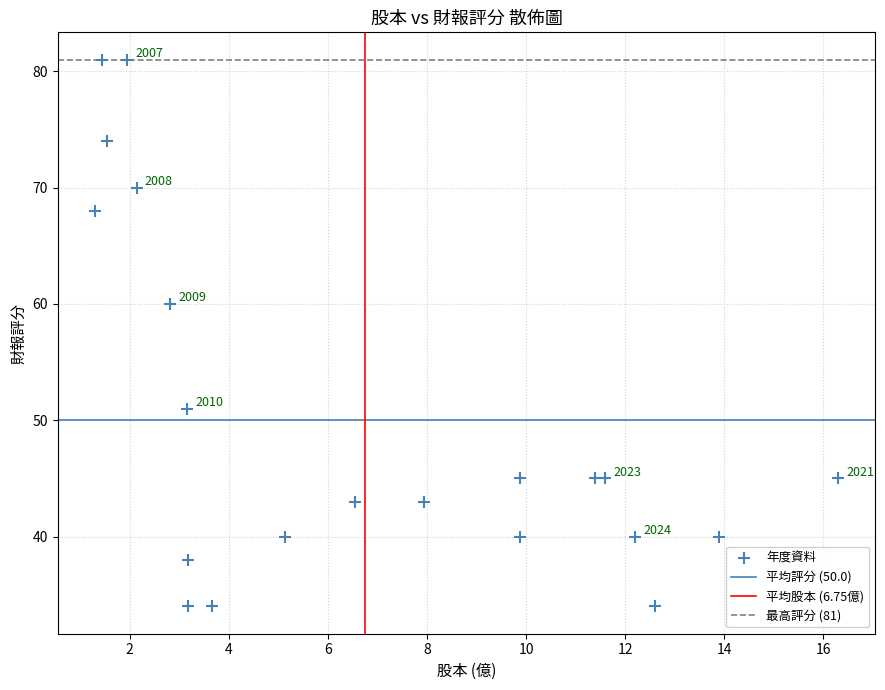

What Y value in the scatter plot is closest to 57?

60